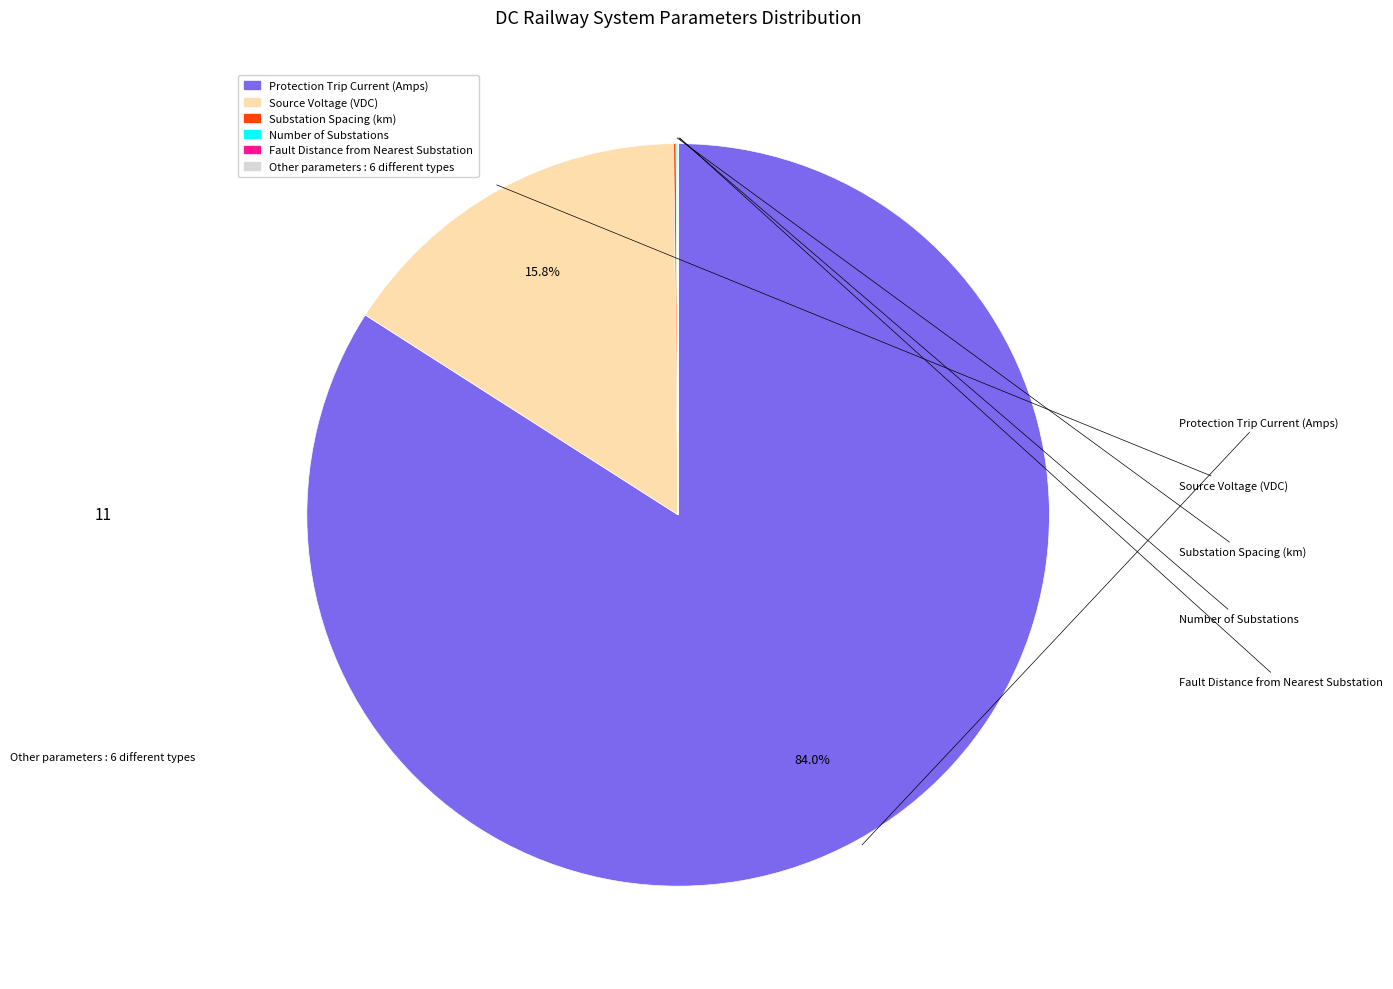

Is there any slice that represents more than half of the pie?

Yes